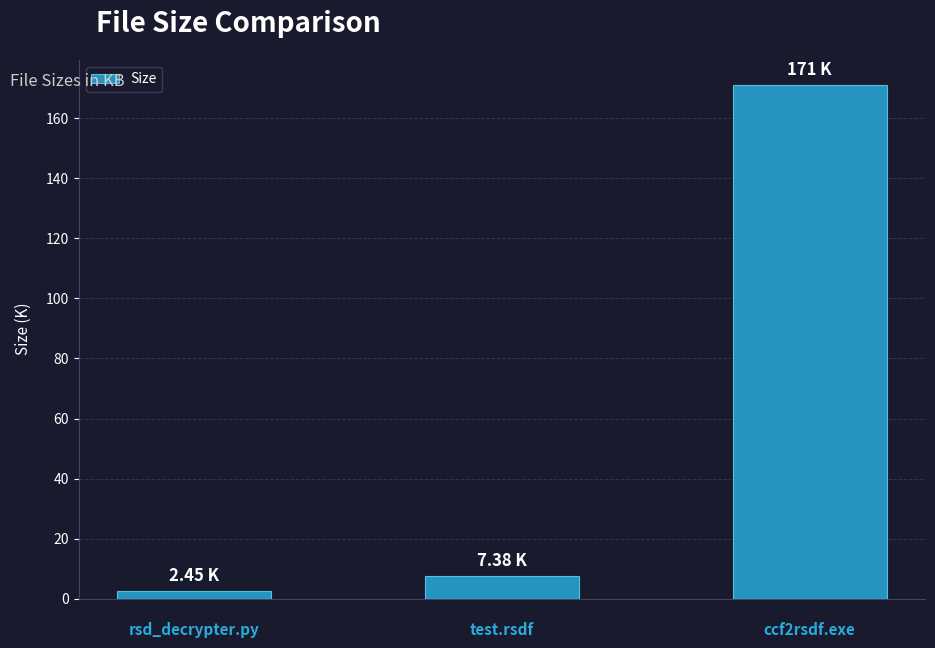

List the labels in order of value, largest first.


ccf2rsdf.exe, 
test.rsdf, 
rsd_decrypter.py